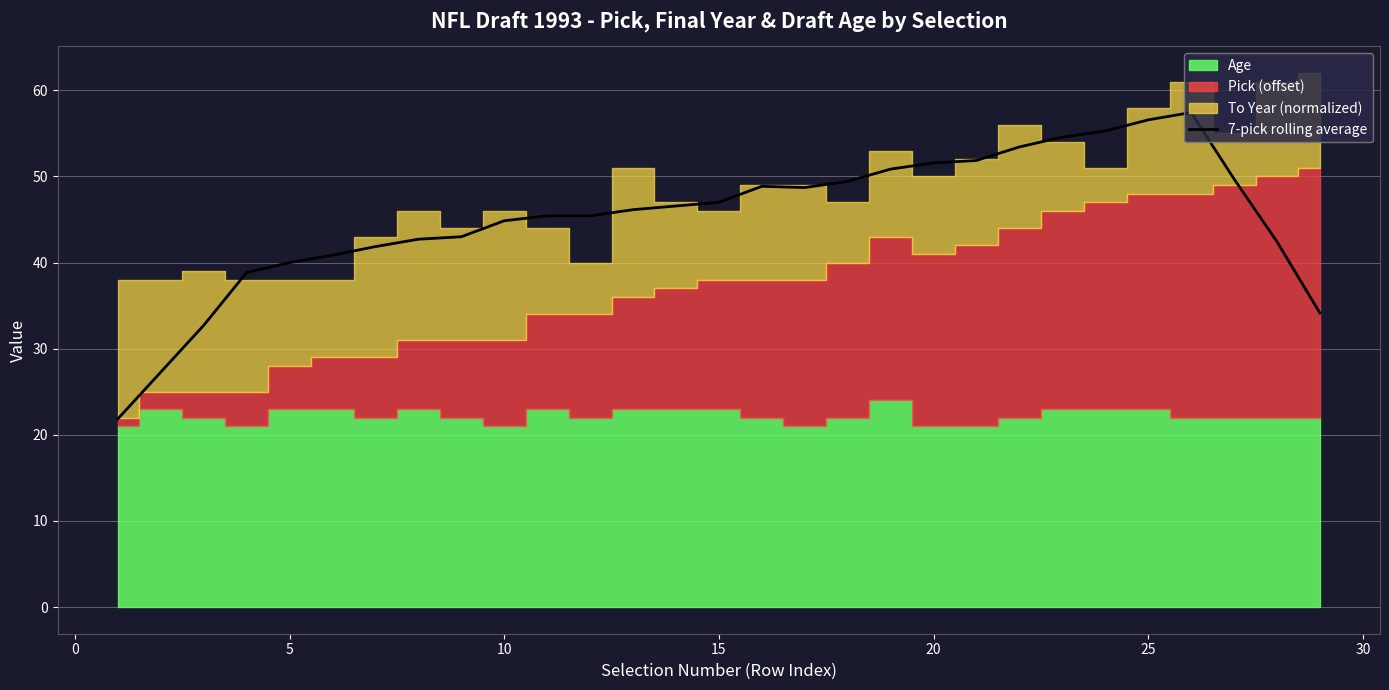

What is the sum of all values?

1309.4